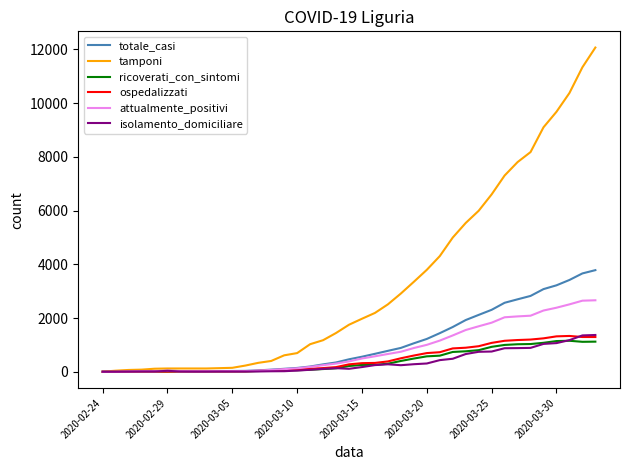

Which series has the largest total across all categories?

tamponi